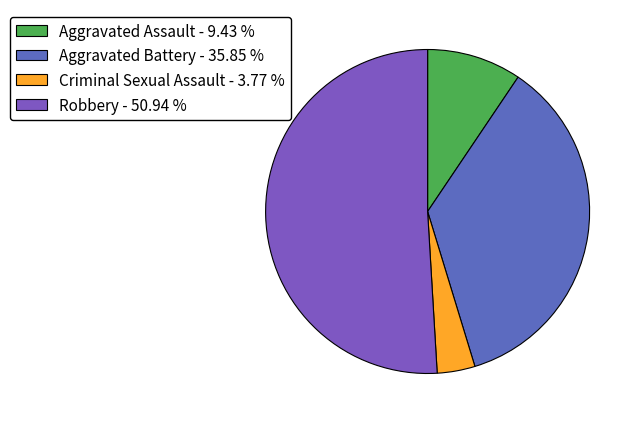

Between Robbery and Aggravated Battery, which is larger?

Robbery